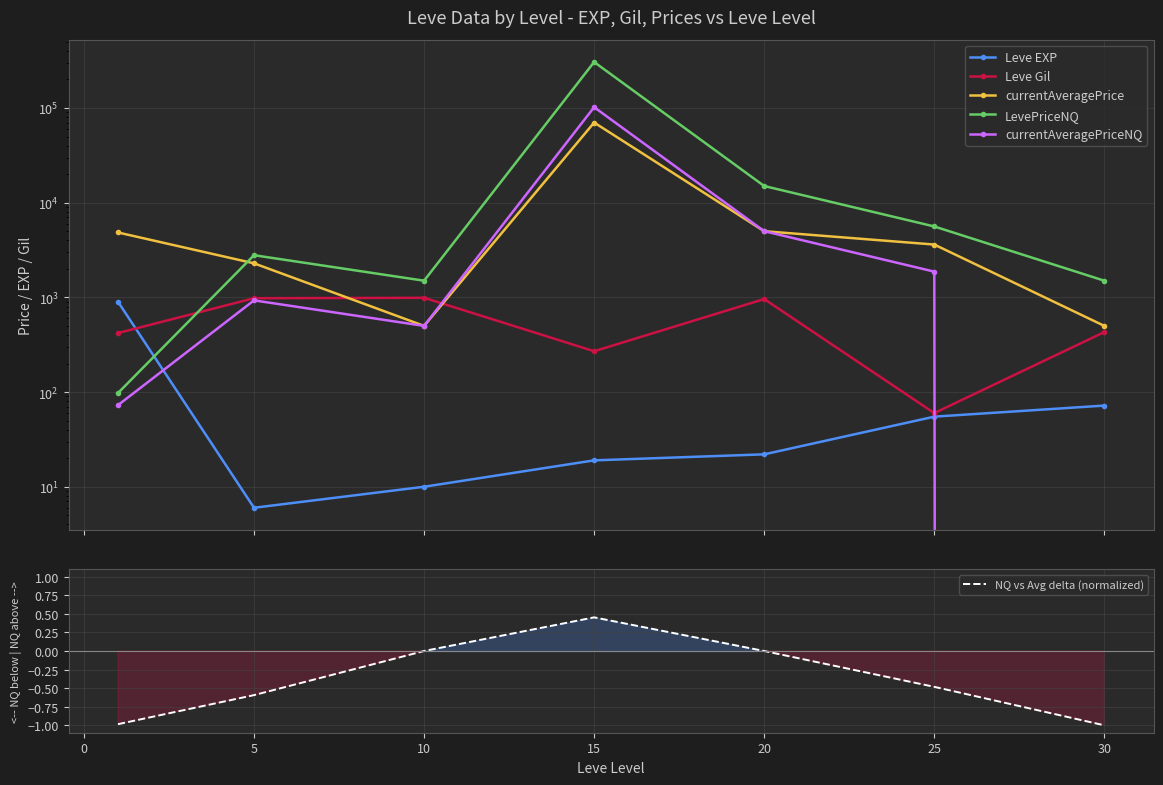

The NQ vs Avg delta (normalized) series shows -1.5 at 30. True or false?

False